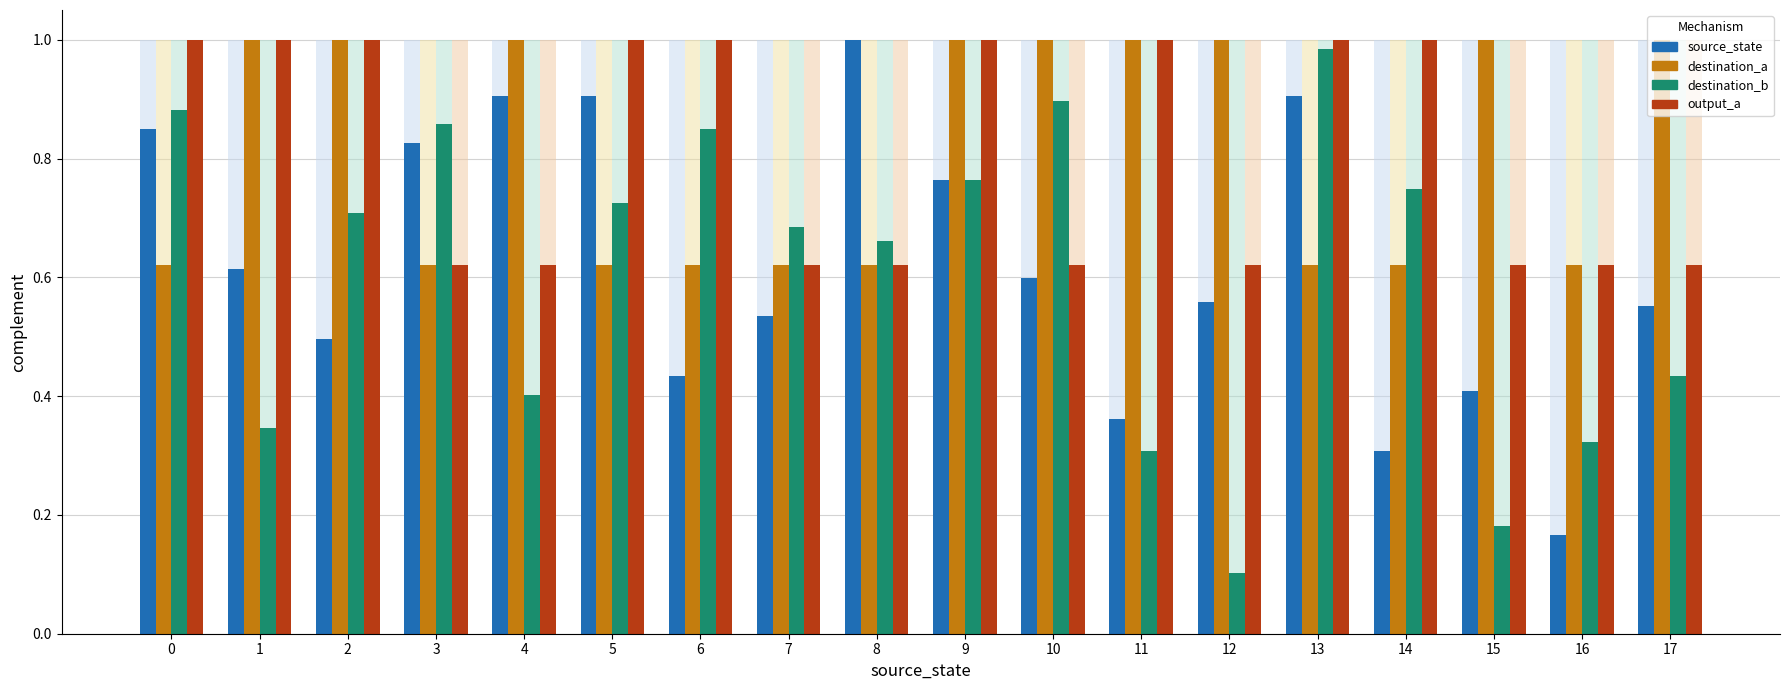

How many bars are there in total?

144